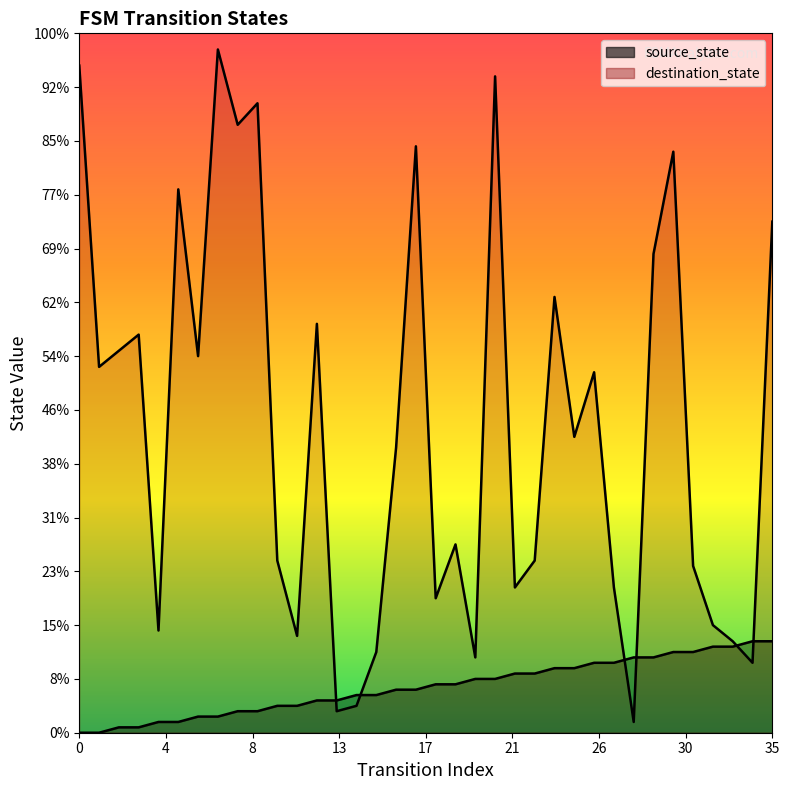

True or false: destination_state (line) and source_state (line) intersect in this chart.

True